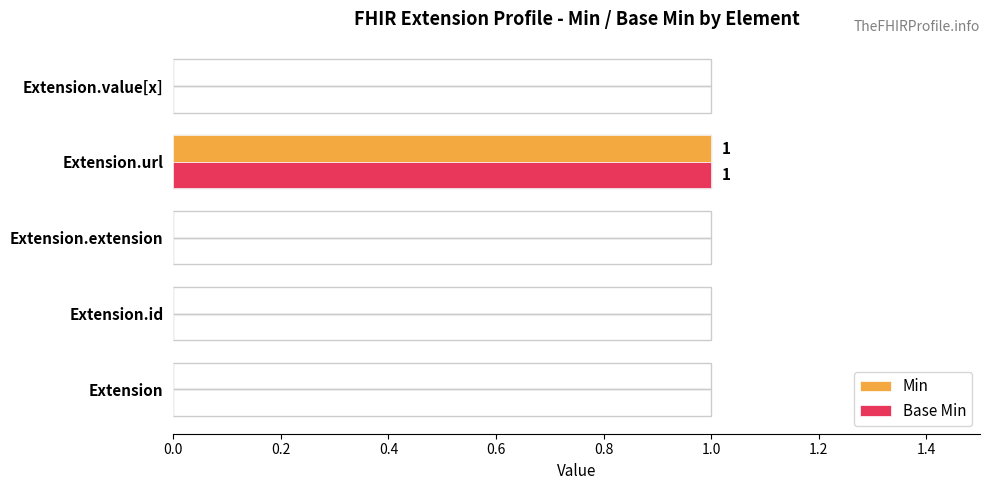

How many data points does each series have?

5